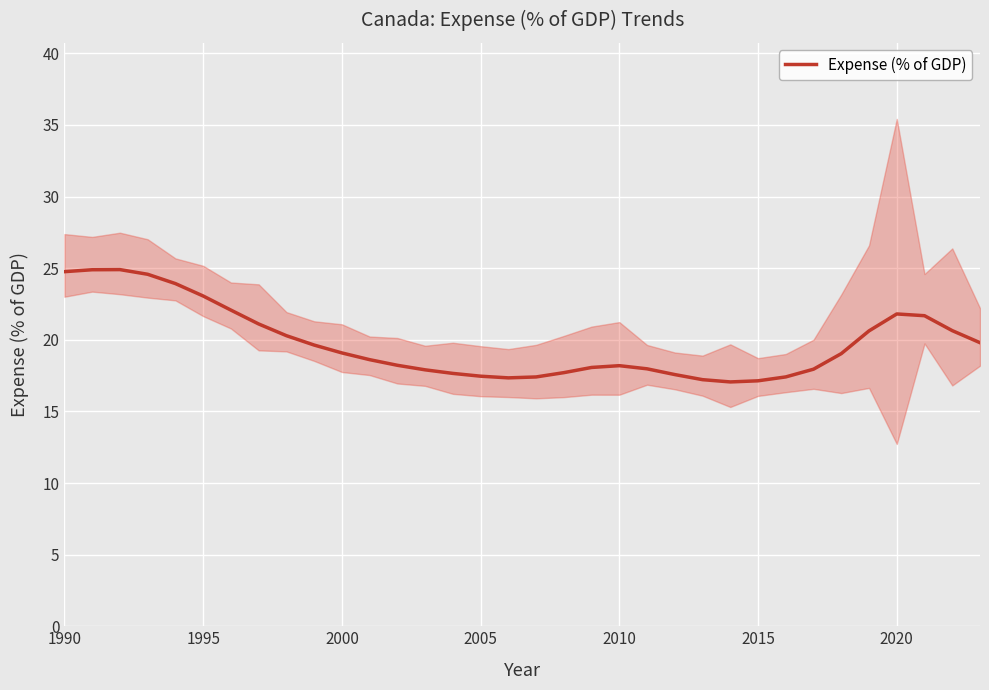

What is the maximum value shown in the chart?

24.9